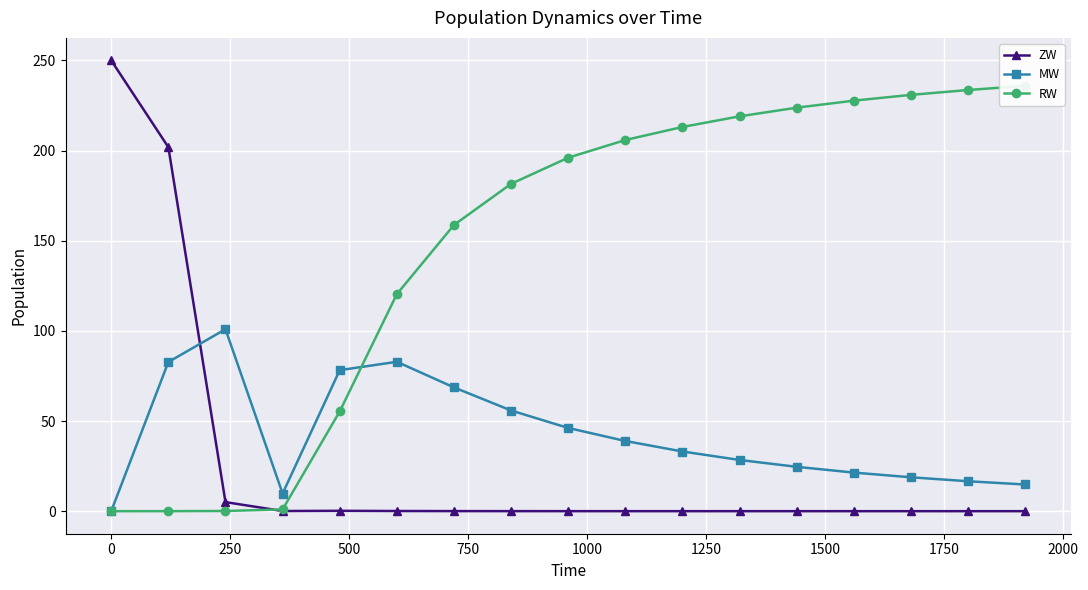

True or false: MW has more than 0 points higher than both neighbors.

True